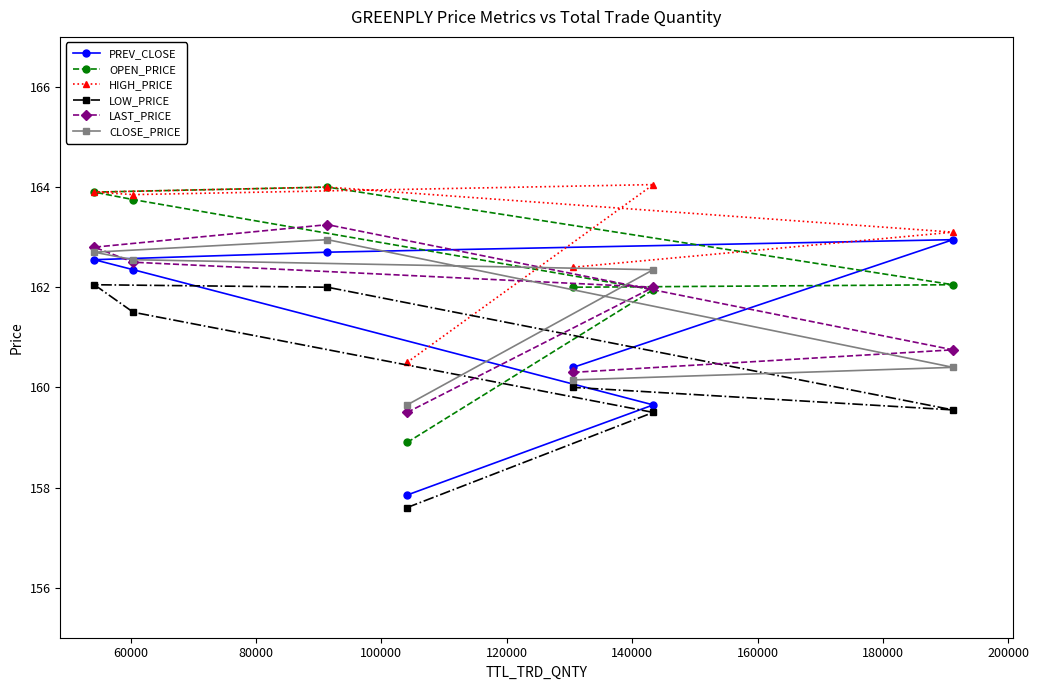

Read the LOW_PRICE value at 100000.

162.1